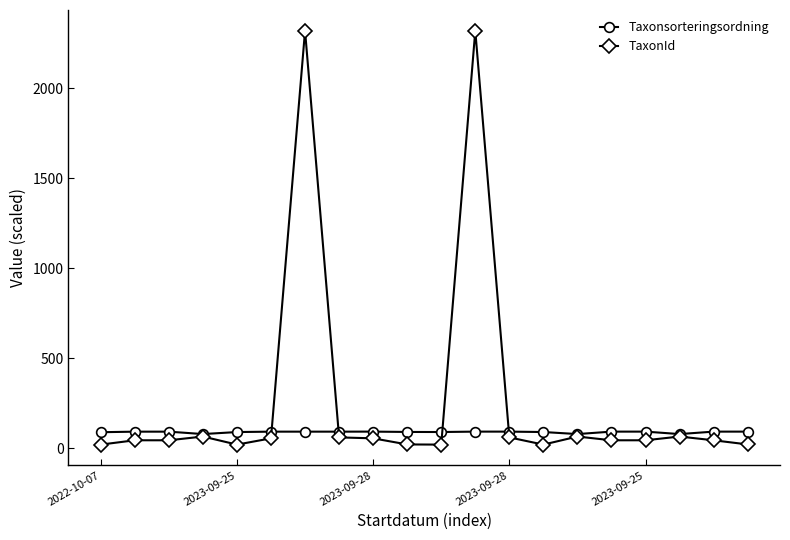

Rank the series by their average value, from lowest to highest.

Taxonsorteringsordning, TaxonId